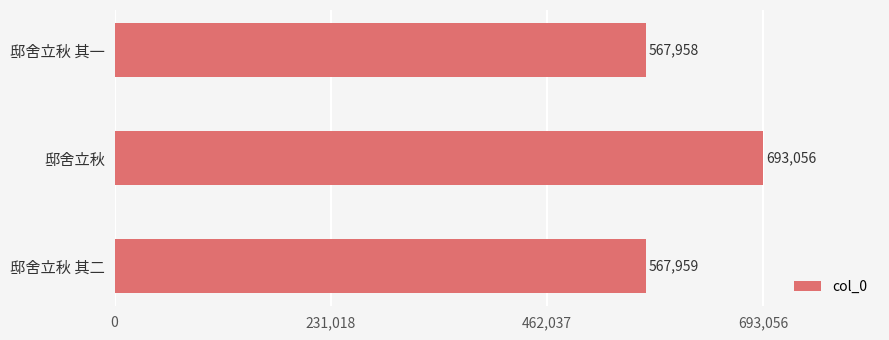

Reading top to bottom, list all the values displayed in this chart.

567958	693056	567959